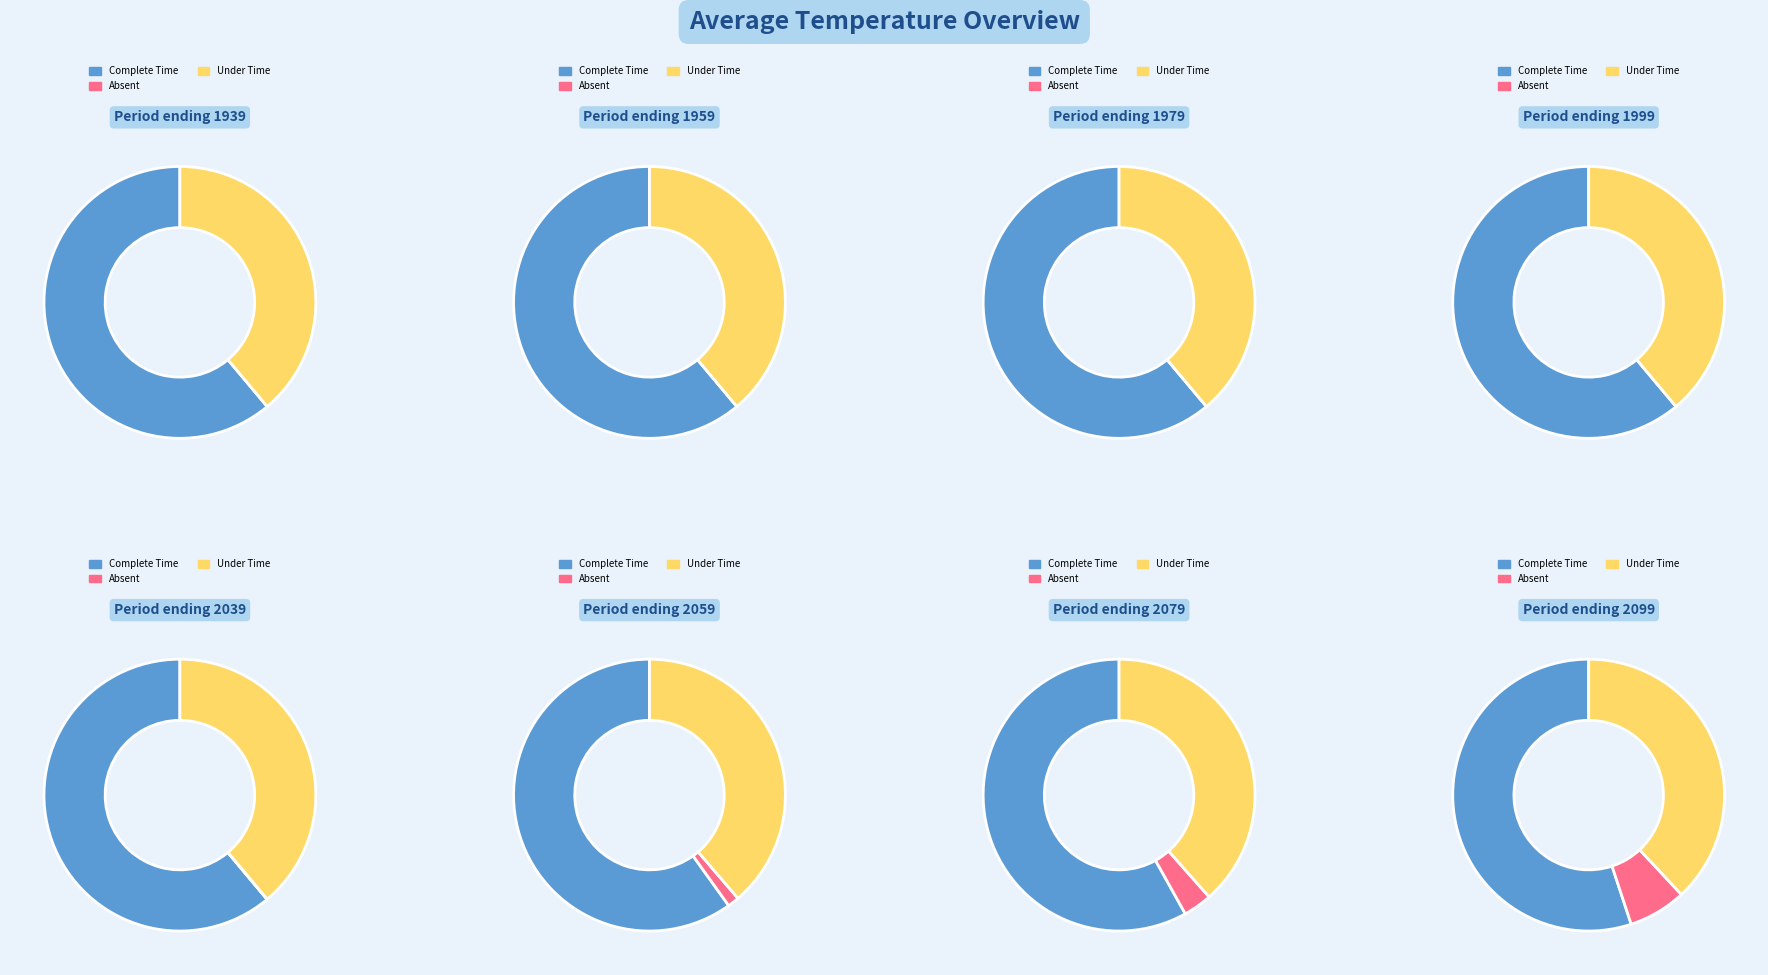

How much of the chart is everything except 2059?

87.1%